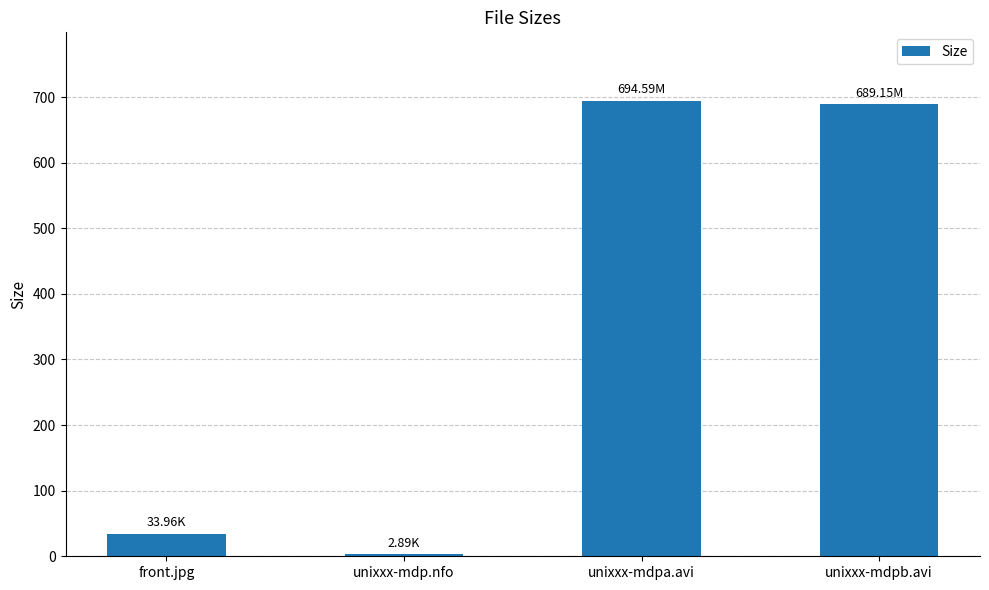

Which category has the lowest value across all series?

unixxx-mdp.nfo